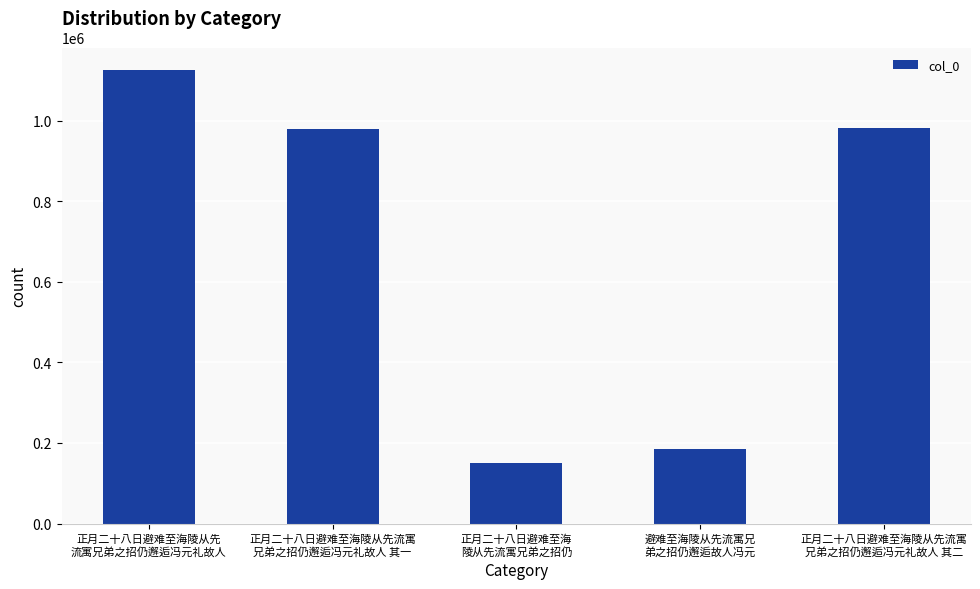

What is the ratio of the value at 正月二十八日避难至海陵从先流寓
兄弟之招仍邂逅冯元礼故人 其一 to the value at 正月二十八日避难至海陵从先
流寓兄弟之招仍邂逅冯元礼故人?

0.9